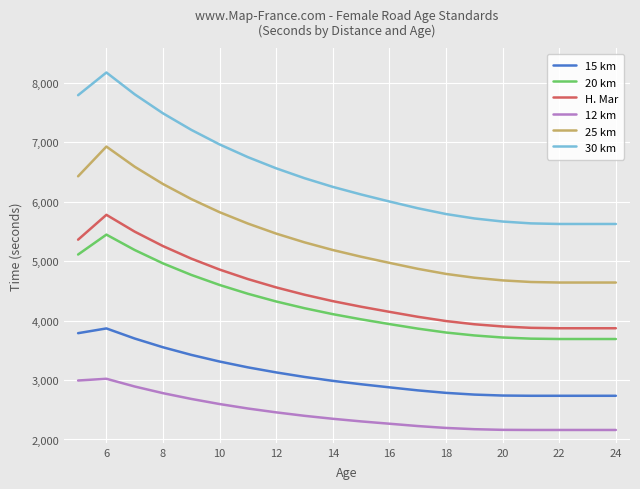

List the series in order of their peak value, lowest first.

12 km, 15 km, 20 km, H. Mar, 25 km, 30 km